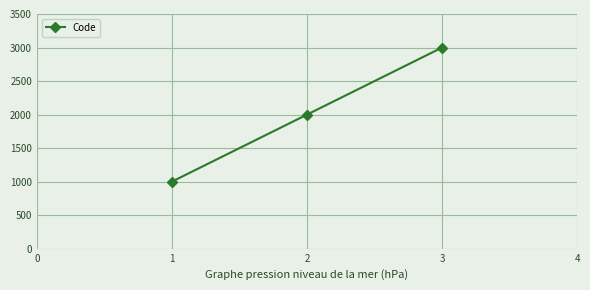

Reading left to right, extract all data points from this chart.

1000	2000	3000